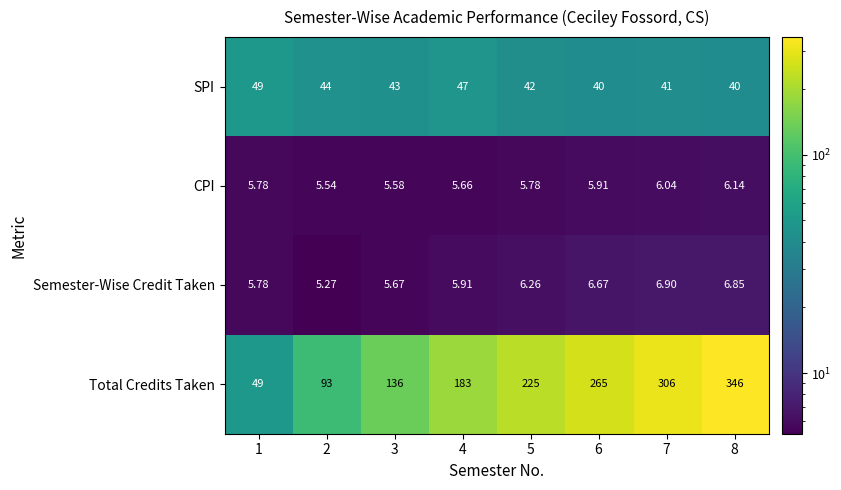

Which series has the largest total across all categories?

Total Credits Taken